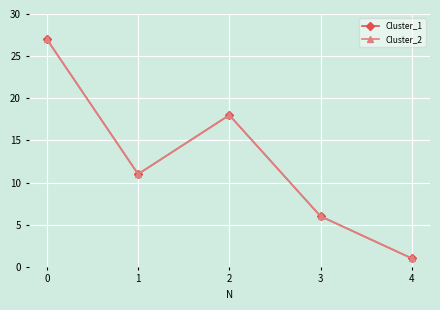

How many lines are shown in the chart?

2